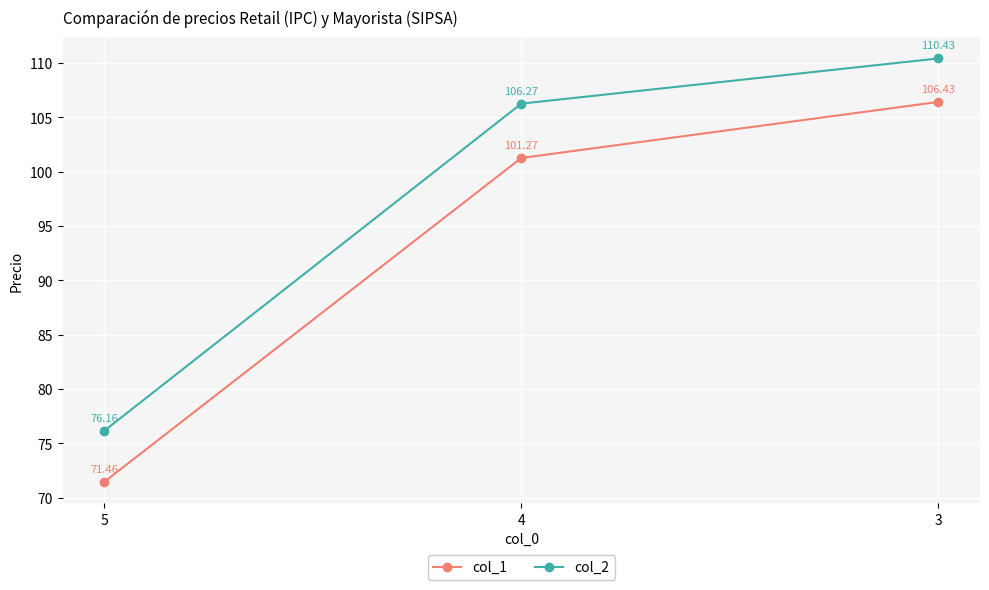

What is the value of the col_1 point at the 2nd from the left?

101.3